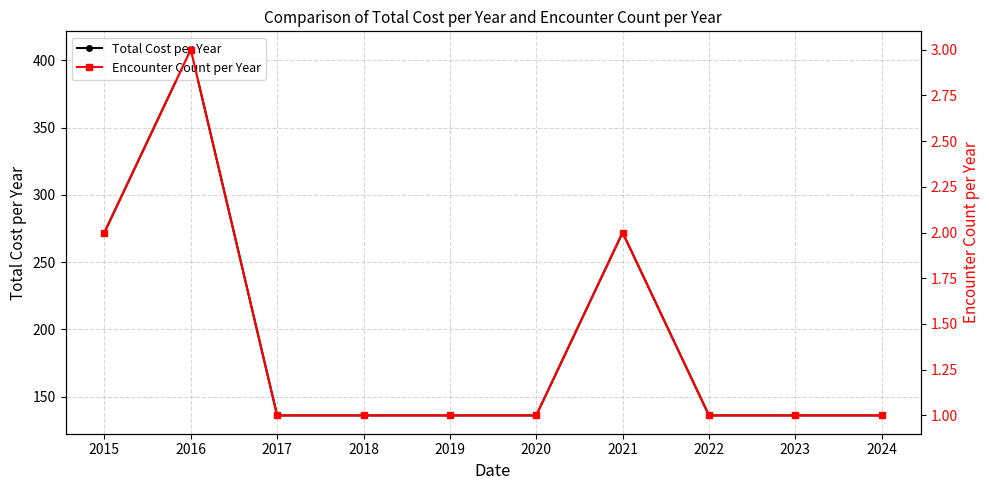

True or false: Total Cost per Year and Encounter Count per Year cross at least once.

False